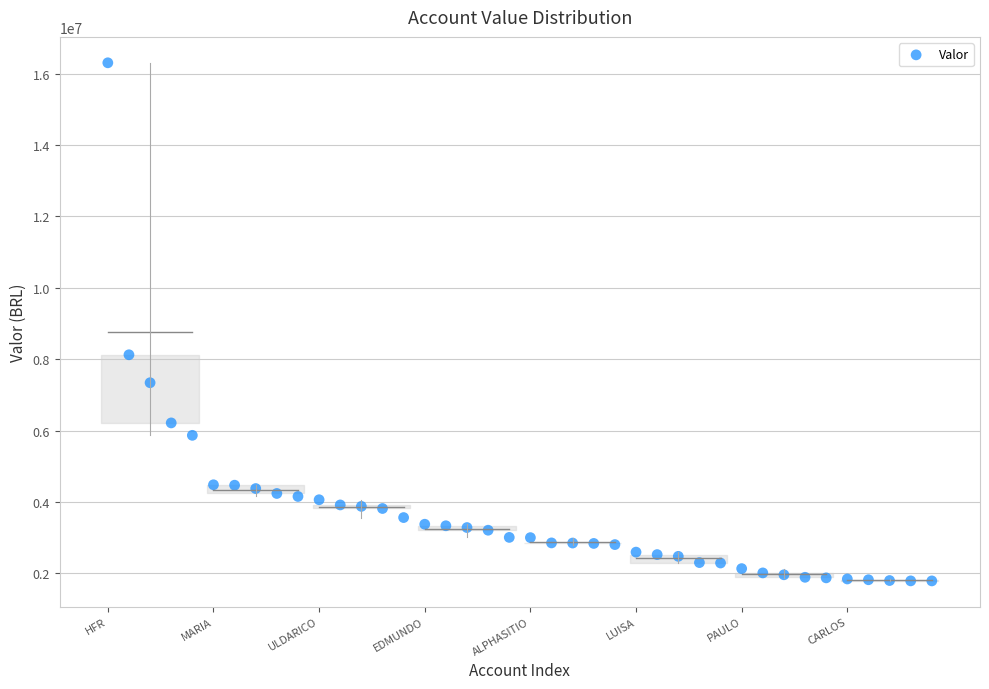

What Y value in the scatter plot is closest to 9046739?

8124445.9